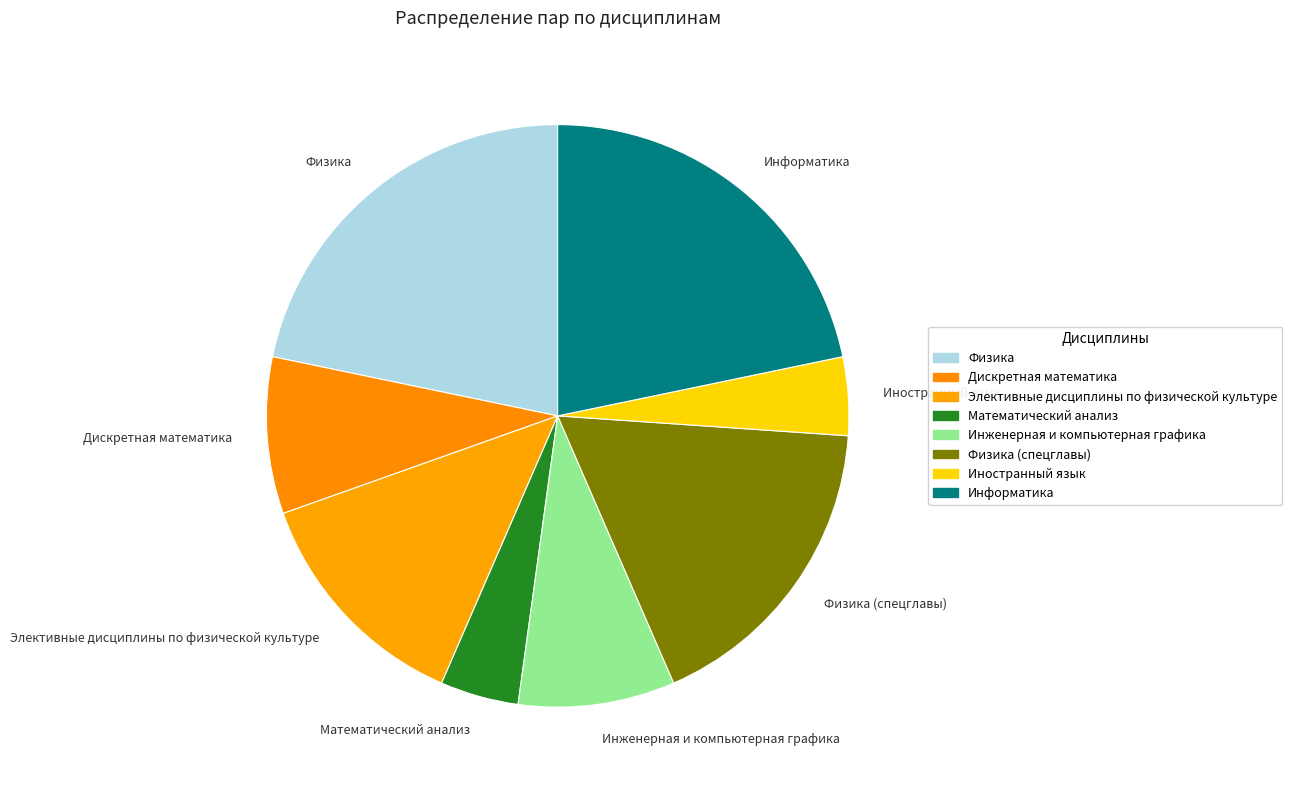

Which has a higher value, Физика or Дискретная математика?

Физика